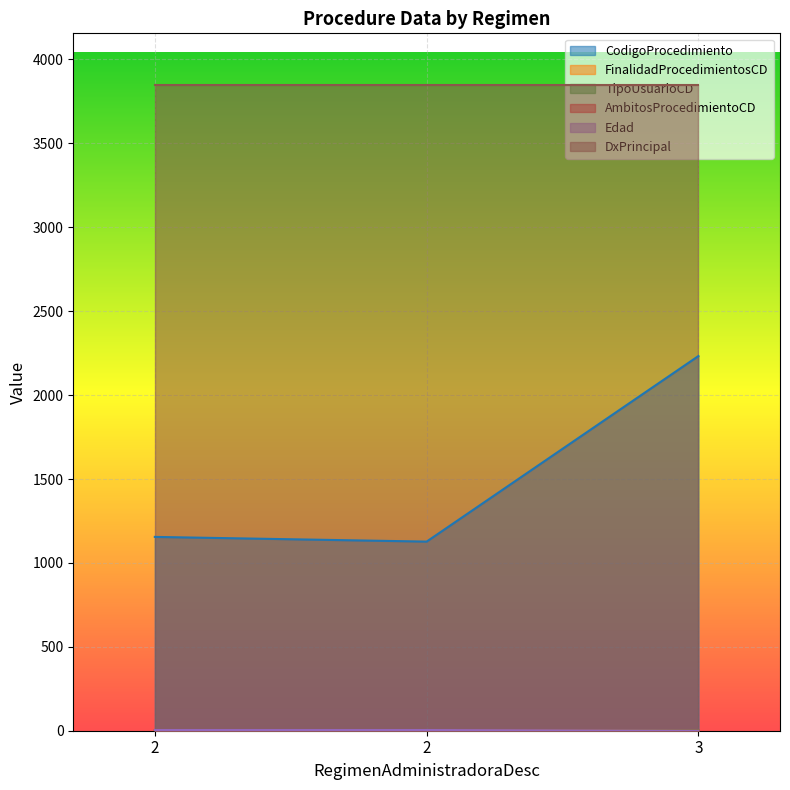

Is it true that CodigoProcedimiento equals 1883 at 2?

False